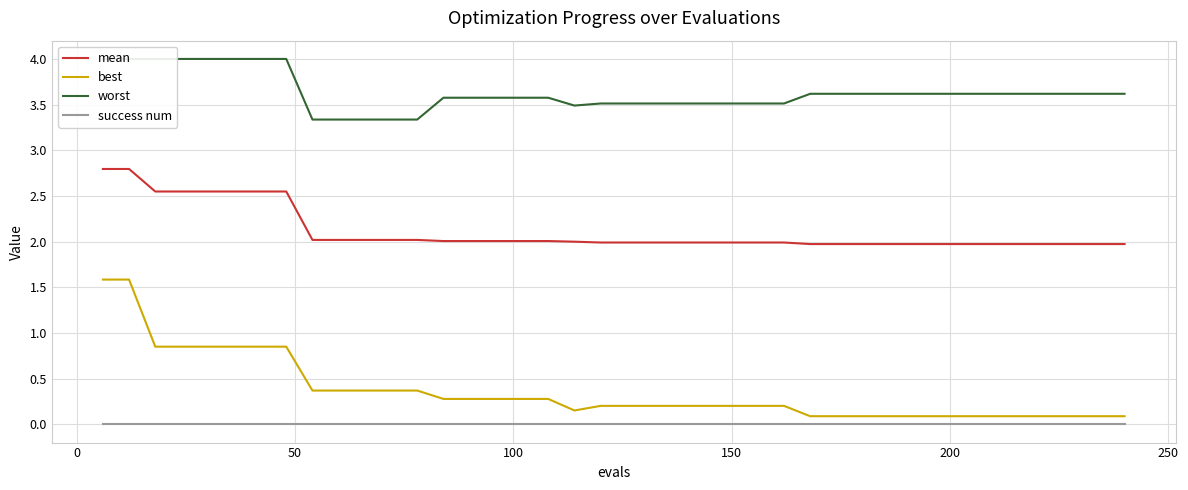

True or false: success num and best cross at least once.

False